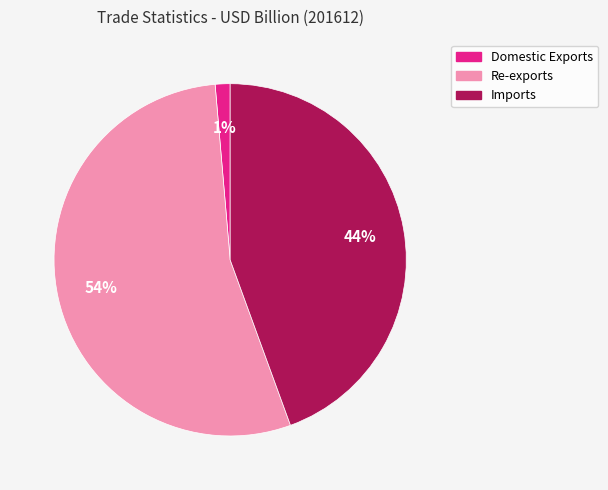

To the nearest percent, what portion does Domestic Exports represent?

1%